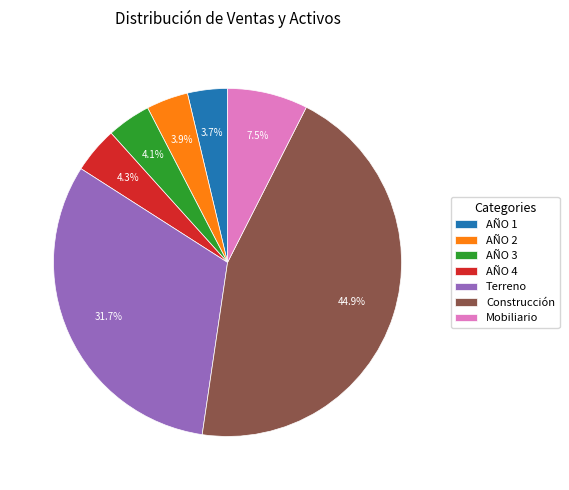

Is it true that AÑO 2 is 18% of the pie?

False